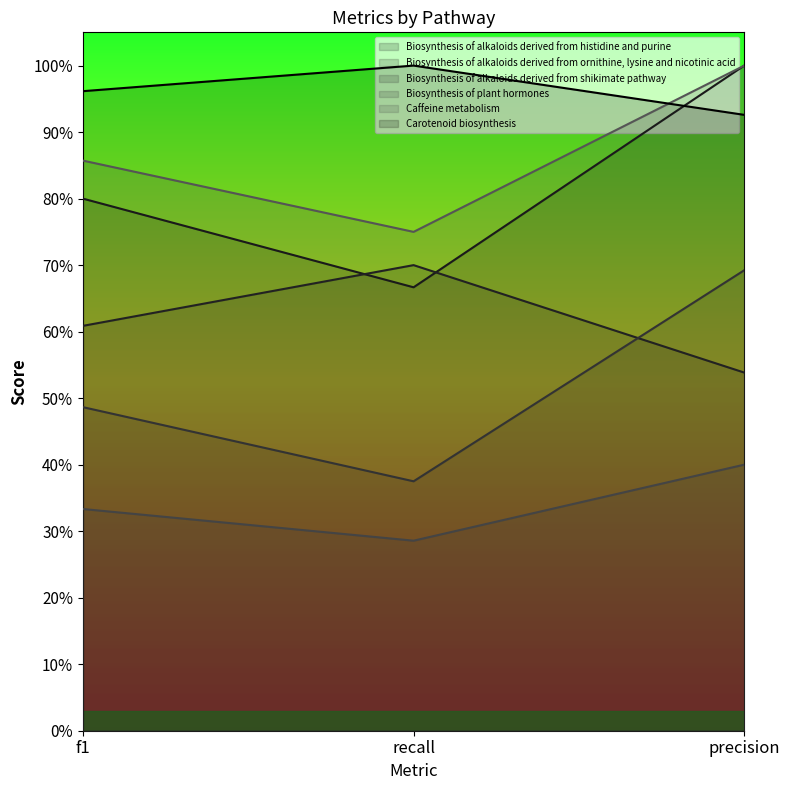

Which series has the largest total across all categories?

Carotenoid biosynthesis